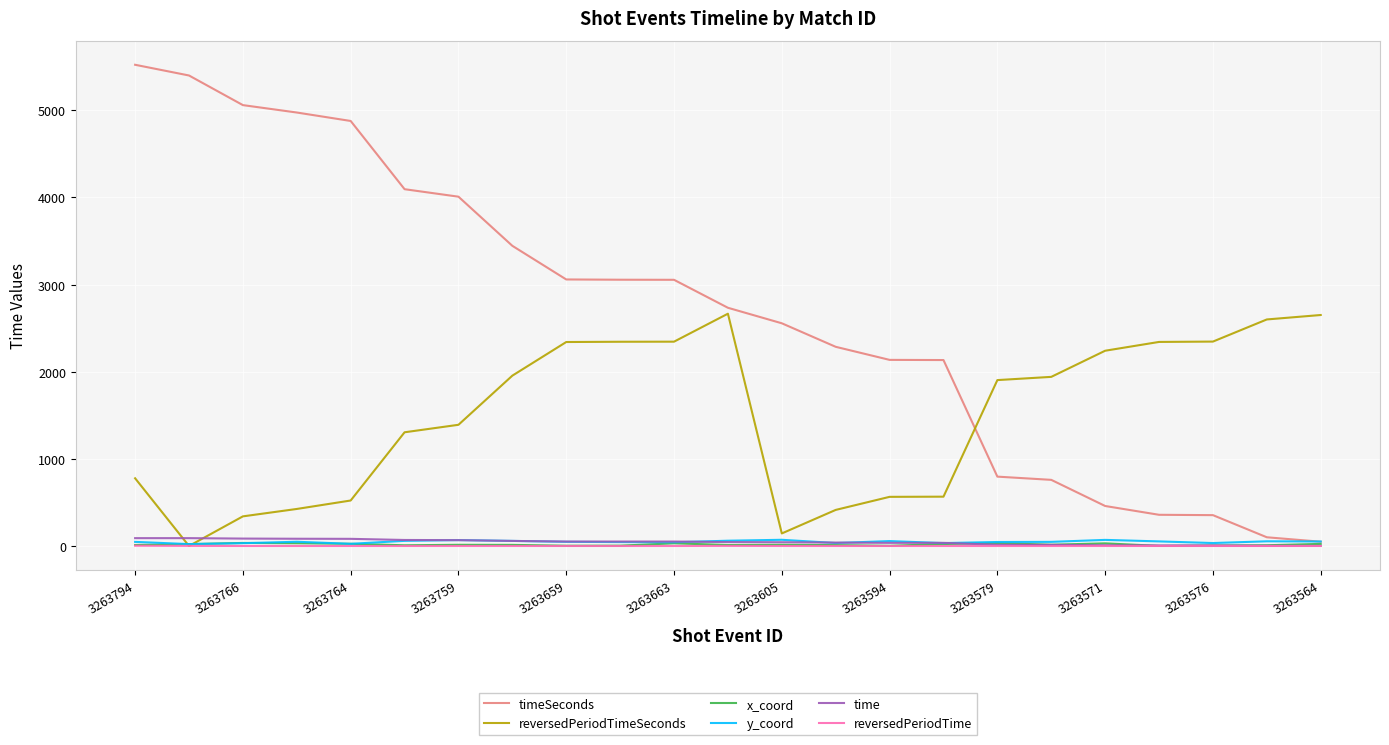

Does the chart display data point markers on the line(s)?

No